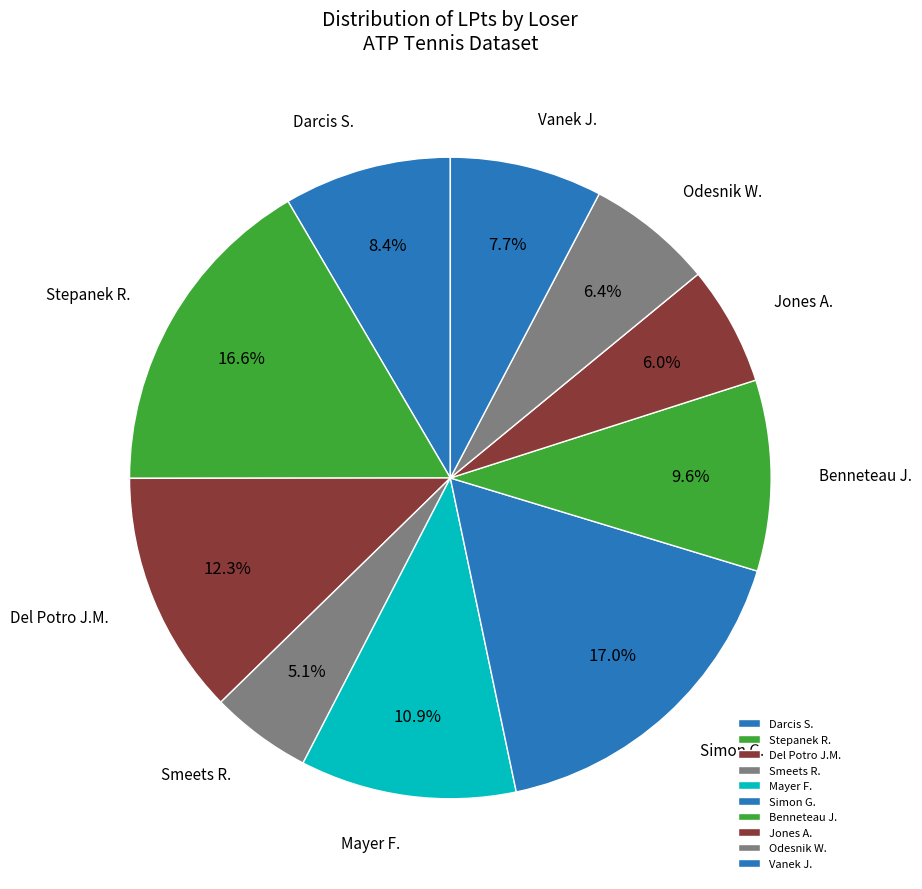

Count the number of slices in the pie.

10